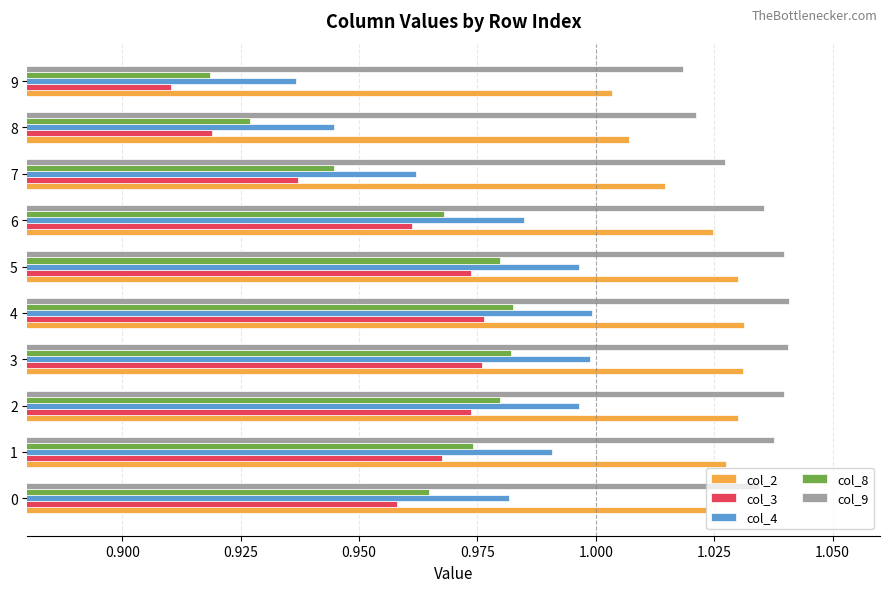

Which series changed the most between 6 and 8?

col_3